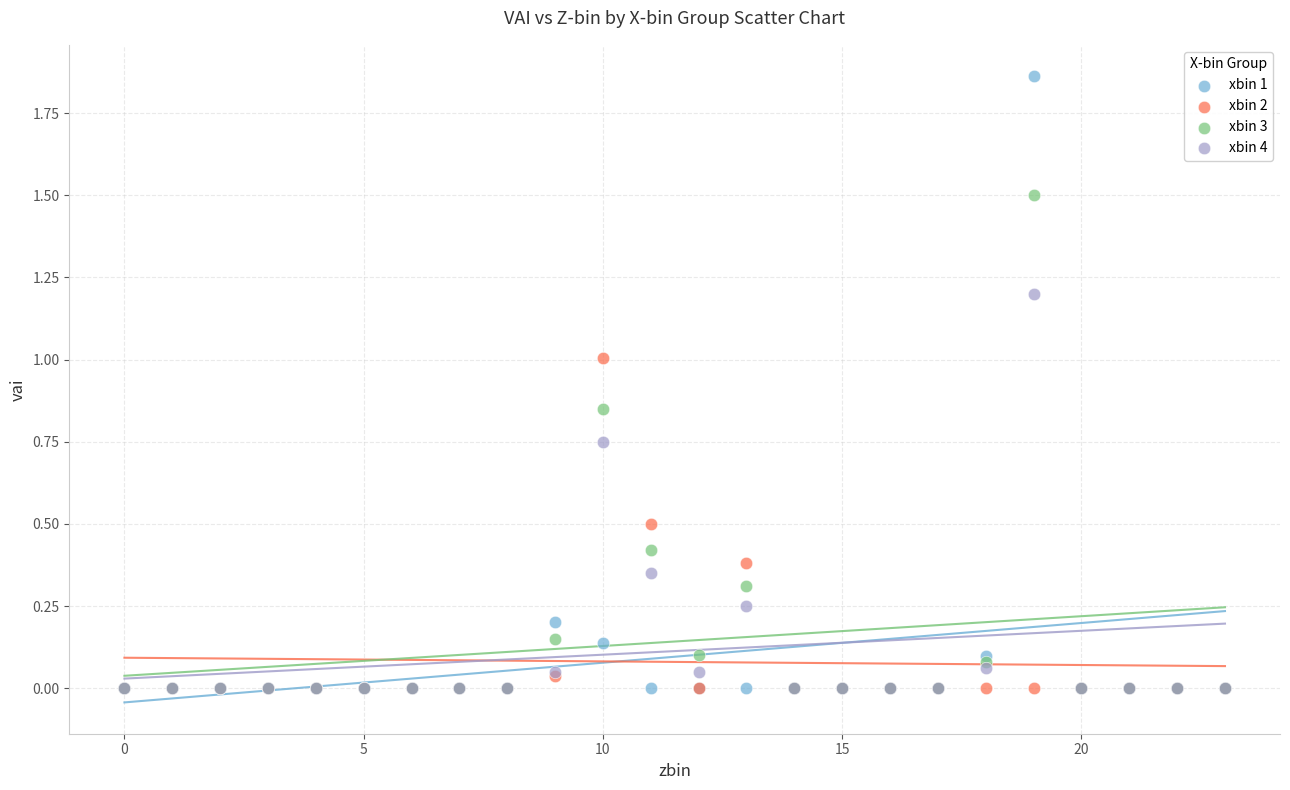

What are all the series names shown in the legend?

xbin 1, xbin 2, xbin 3, xbin 4